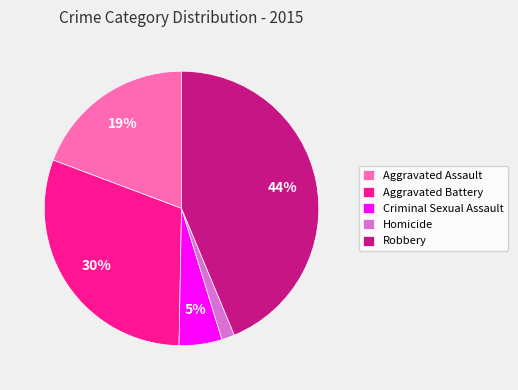

Is it true that Aggravated Assault is 19% of the pie?

True